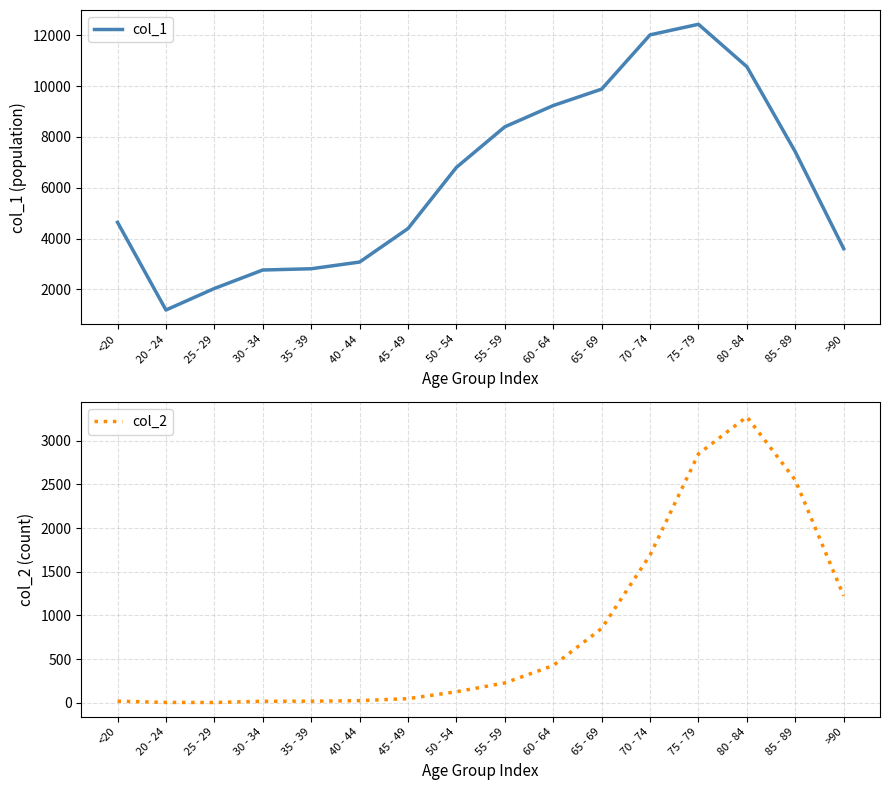

Which series has the largest total across all categories?

col_1